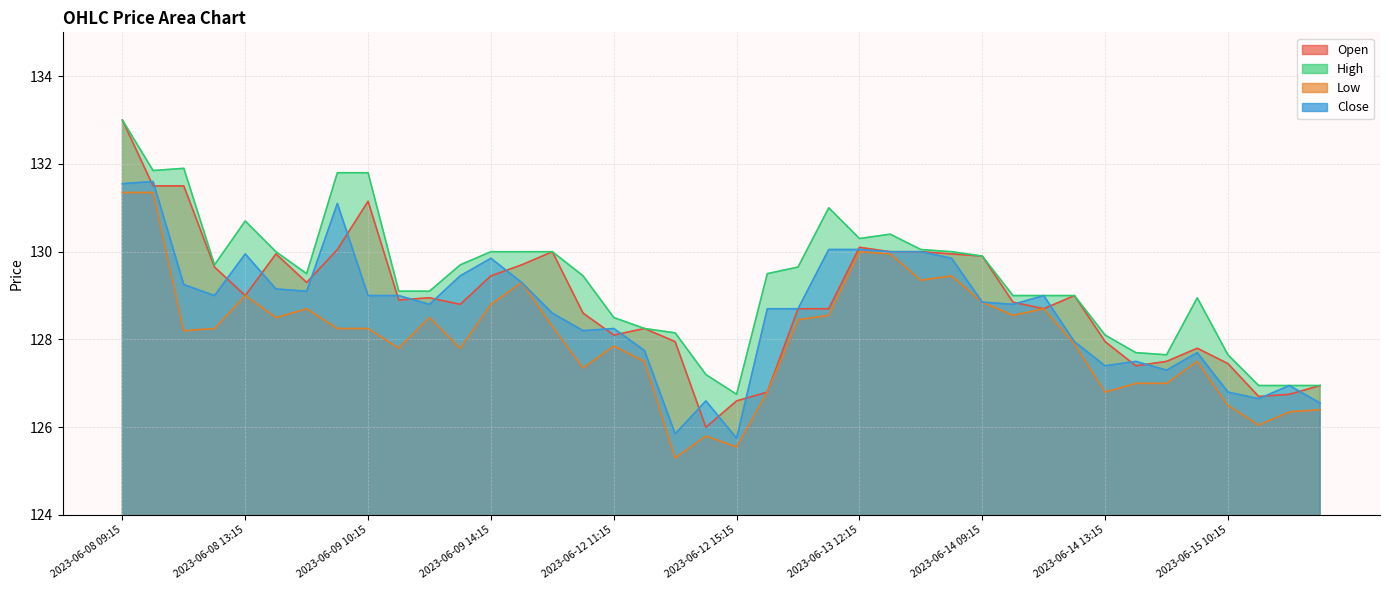

True or false: Open has more than 2 interior local peaks.

True